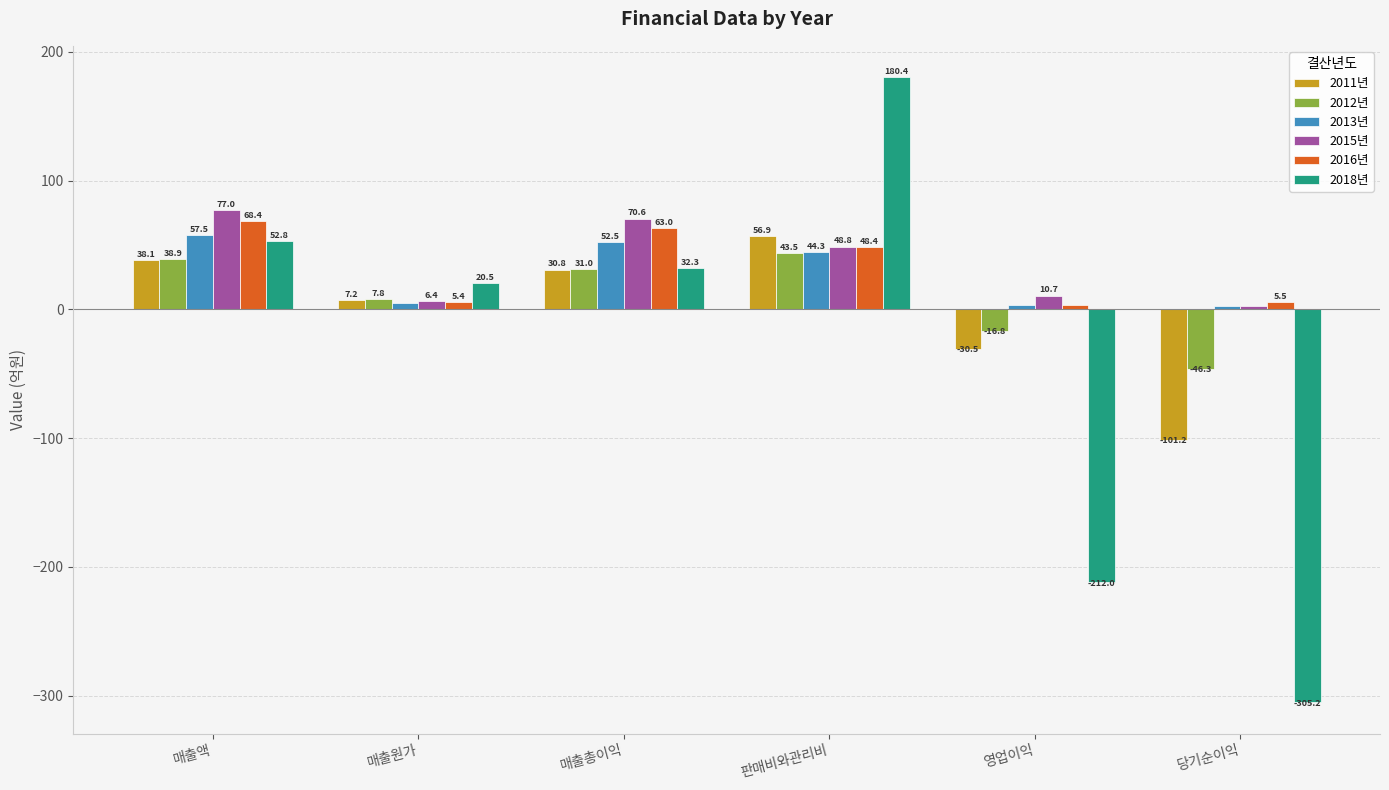

At which label does 2011년 first exceed 30?

매출액